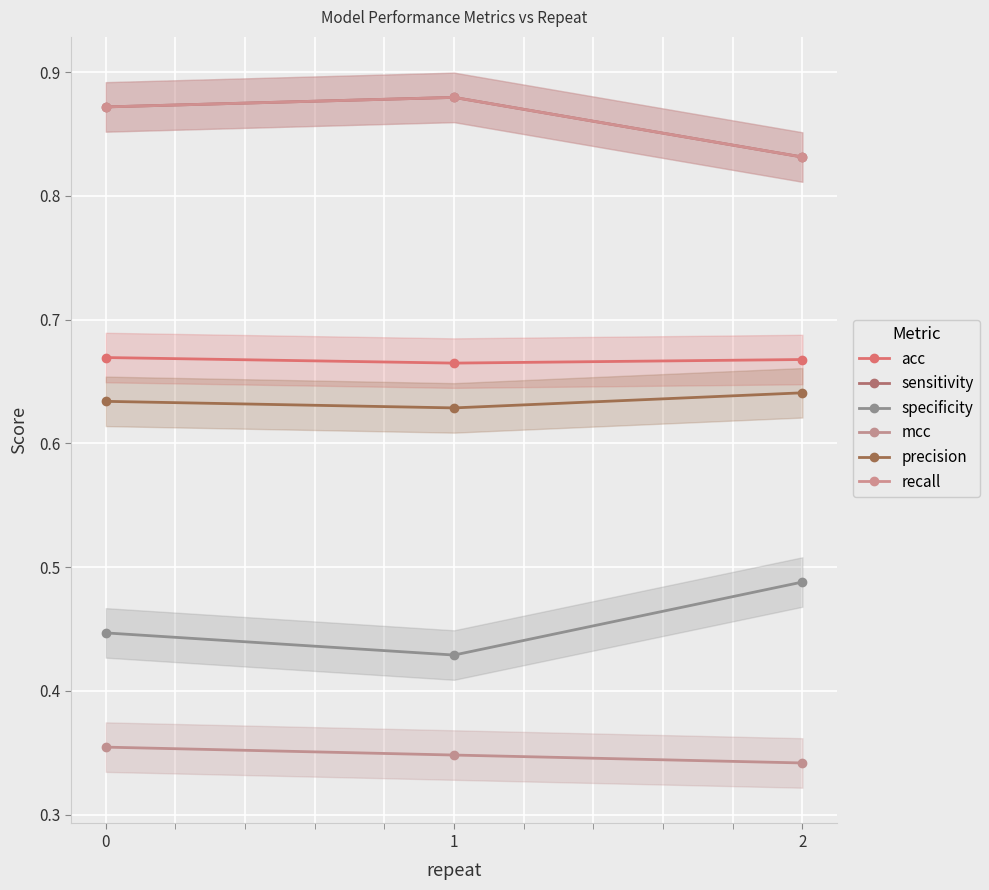

What is the value of the mcc point at the 2nd from the left?

0.3